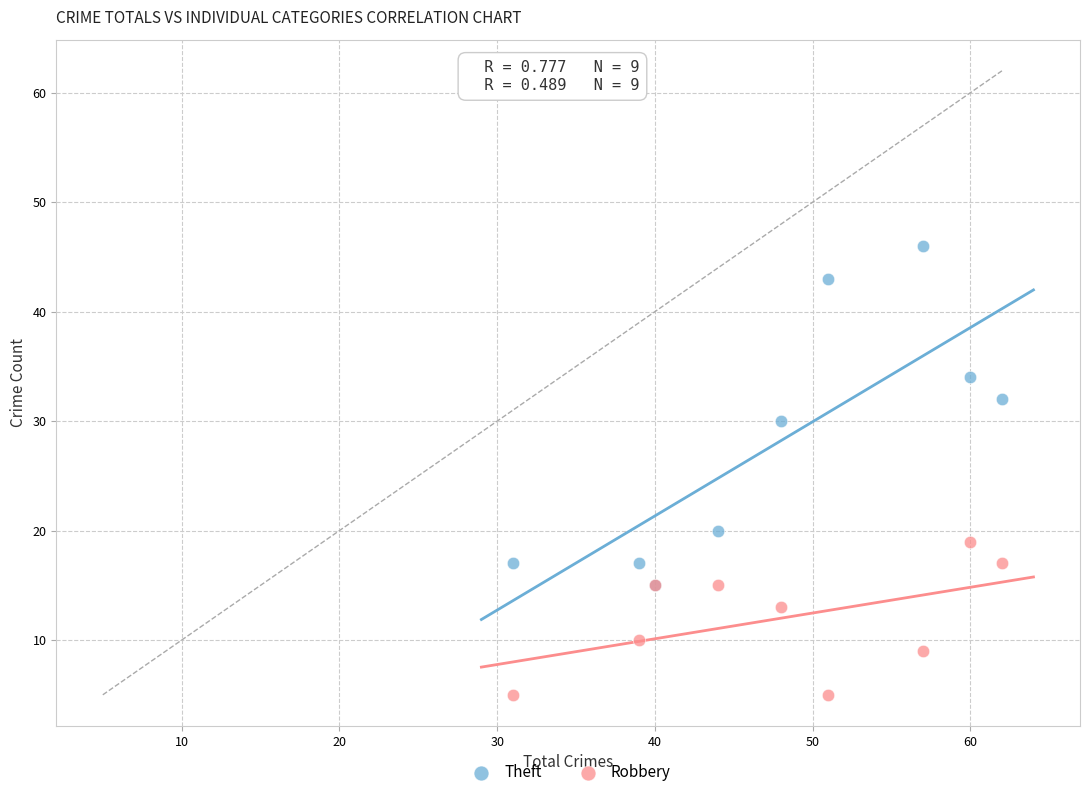

In the Robbery series, what Y value is closest to 12?

13